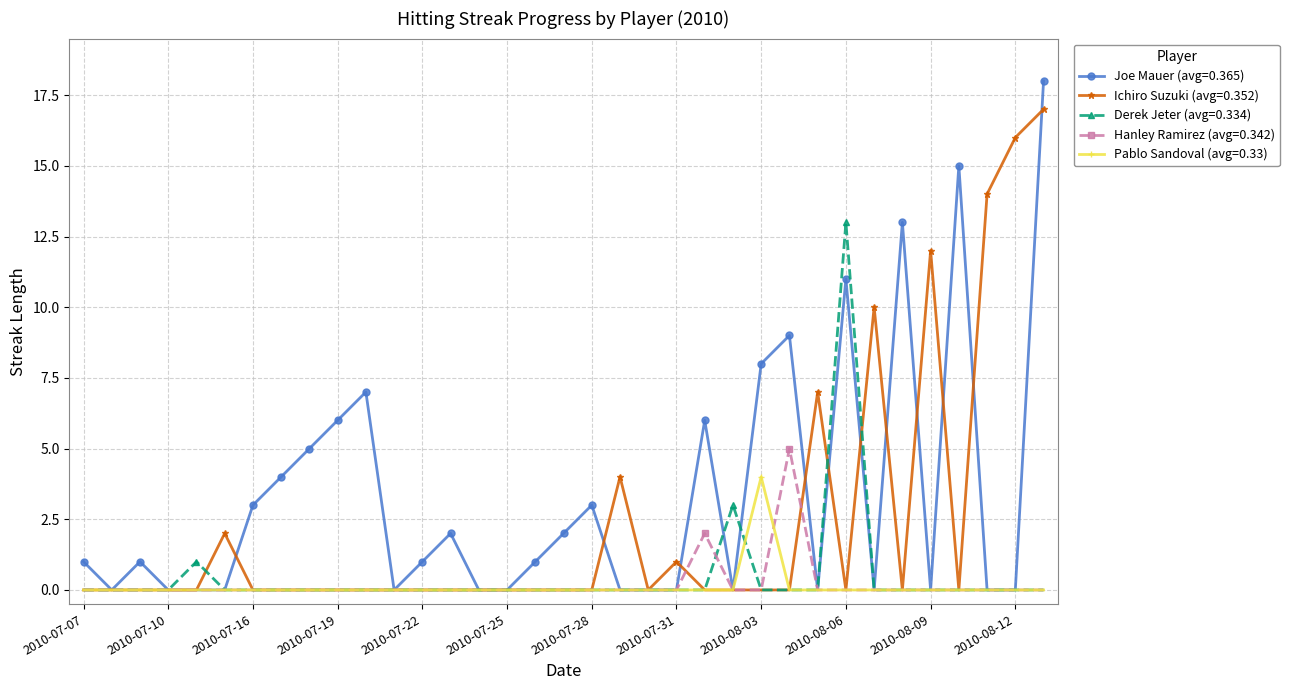

True or false: Ichiro Suzuki (avg=0.352) has more than 1 points higher than both neighbors.

True